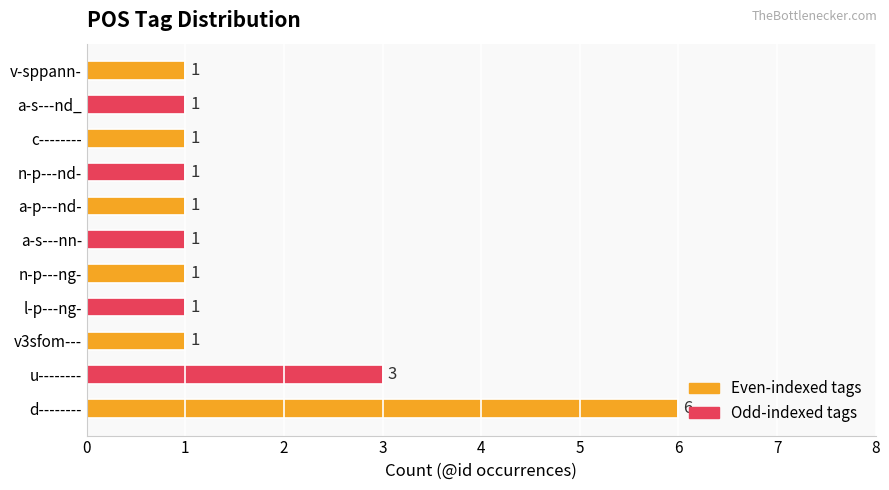

Reading bottom to top, extract all data points from this chart.

d--------=6	u--------=3	v3sfom---=1	l-p---ng-=1	n-p---ng-=1	a-s---nn-=1	a-p---nd-=1	n-p---nd-=1	c--------=1	a-s---nd_=1	v-sppann-=1